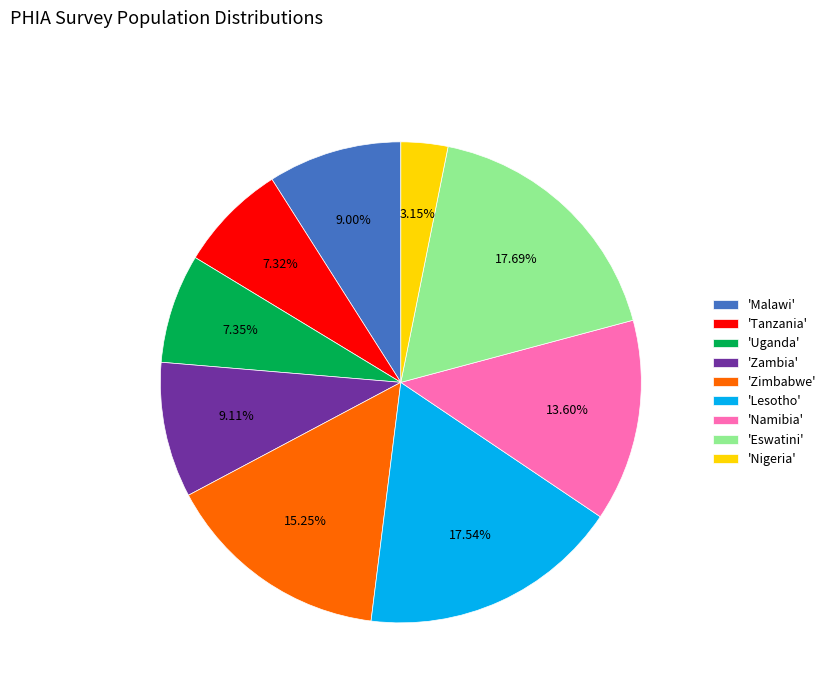

Is there a majority slice in this chart?

No